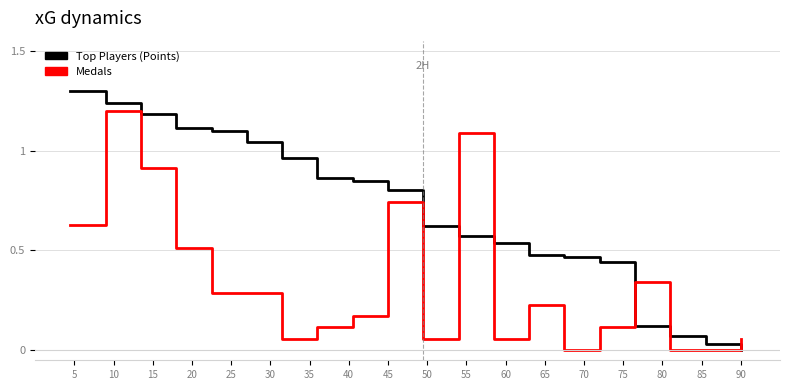

What is the sum of all Top Players (Points) values?

13.8